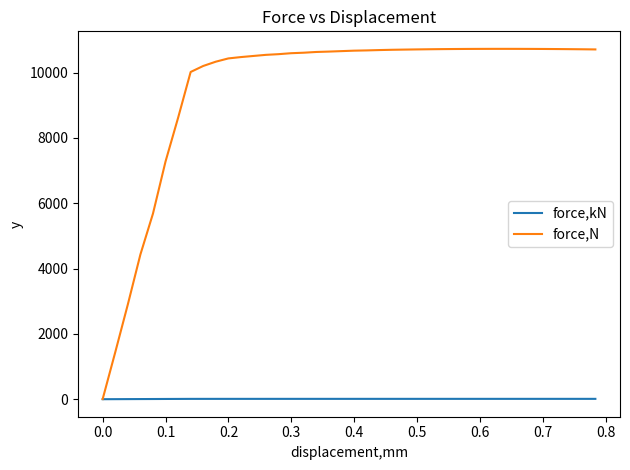

Rank the series by their maximum value, from highest to lowest.

force,N, force,kN